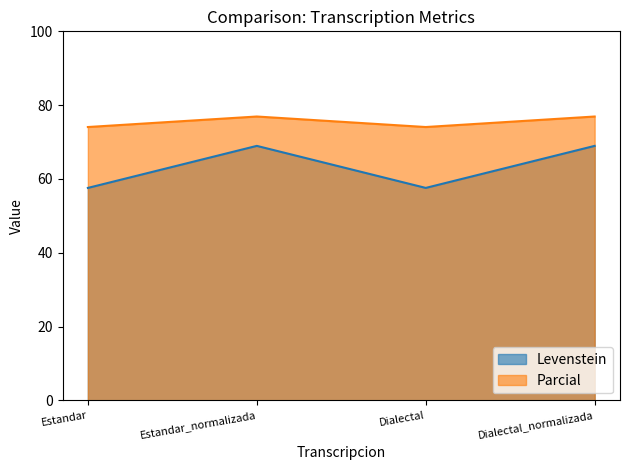

Rank the categories by Levenstein value from highest to lowest.

Estandar_normalizada, Dialectal_normalizada, Estandar, Dialectal